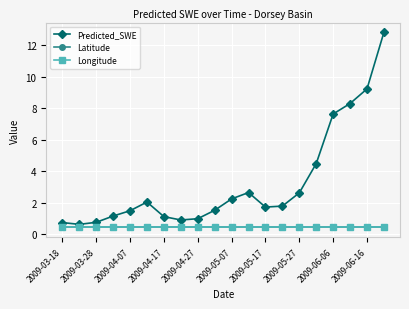

What is the smallest value displayed?

0.4